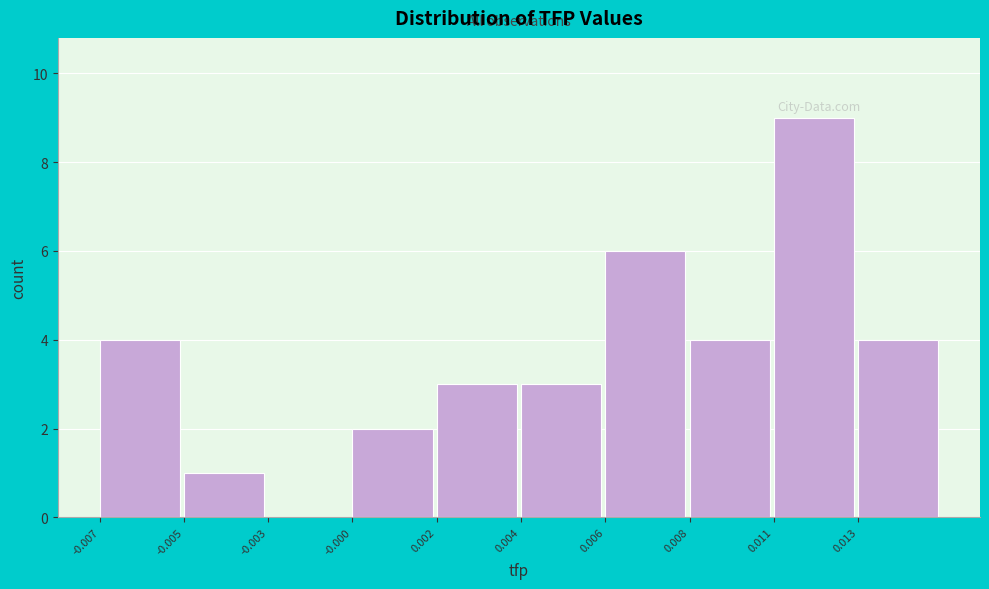

Reading right to left, extract all data points from this chart.

0.013=4	0.011=9	0.008=4	0.006=6	0.004=3	0.002=3	-0.000=2	-0.003=0	-0.005=1	-0.007=4